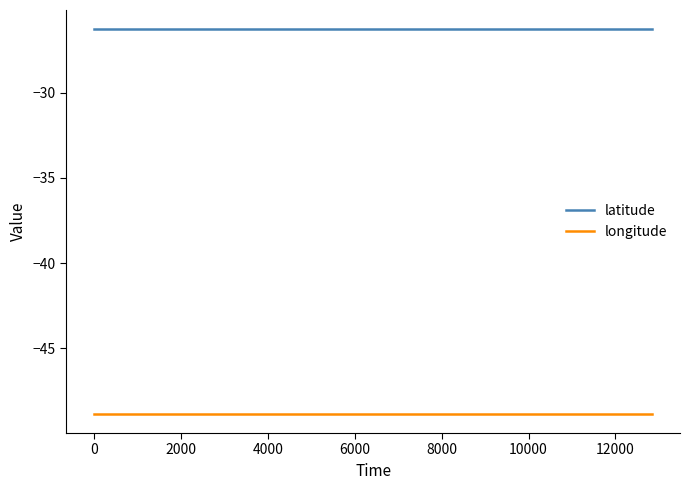

Which series has the largest total across all categories?

latitude